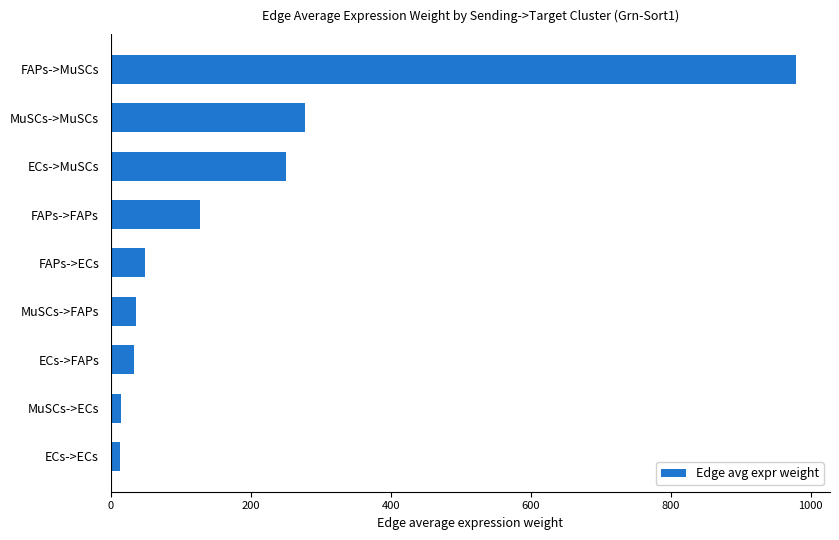

Is it true that the value at ECs->MuSCs is 158.4?

False